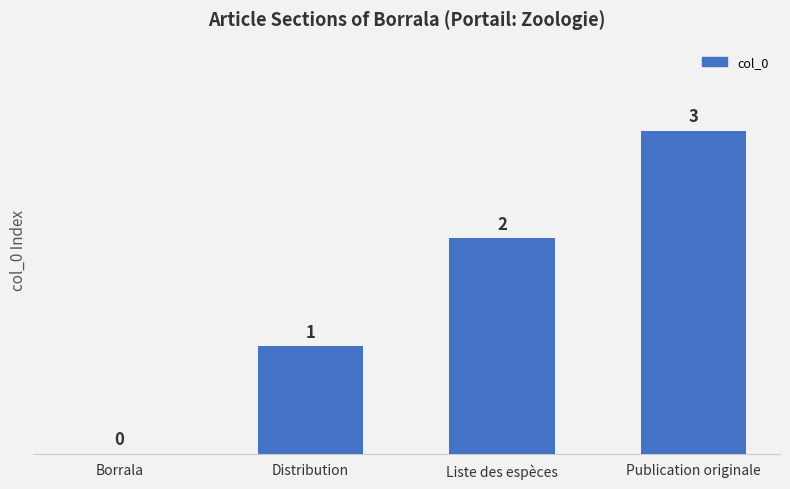

What is the change in value from Borrala to Publication originale?

+3